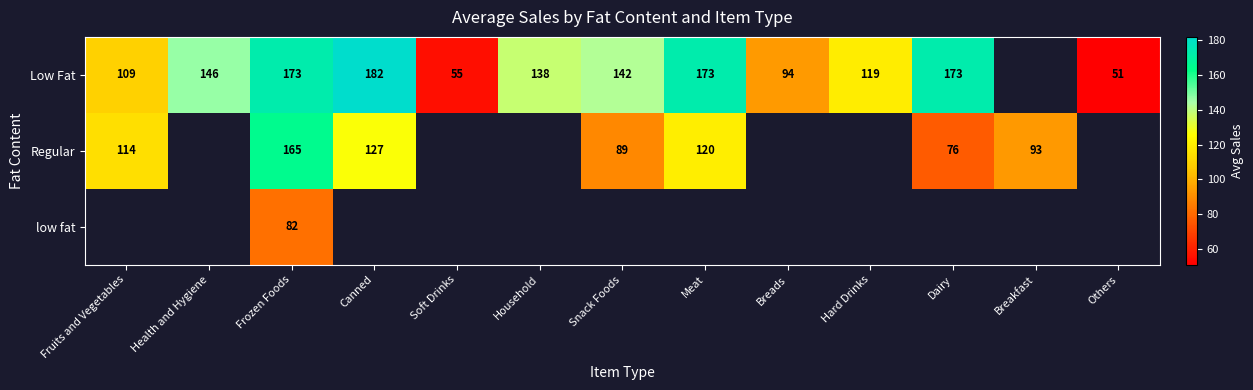

How many distinct data groups are displayed?

3